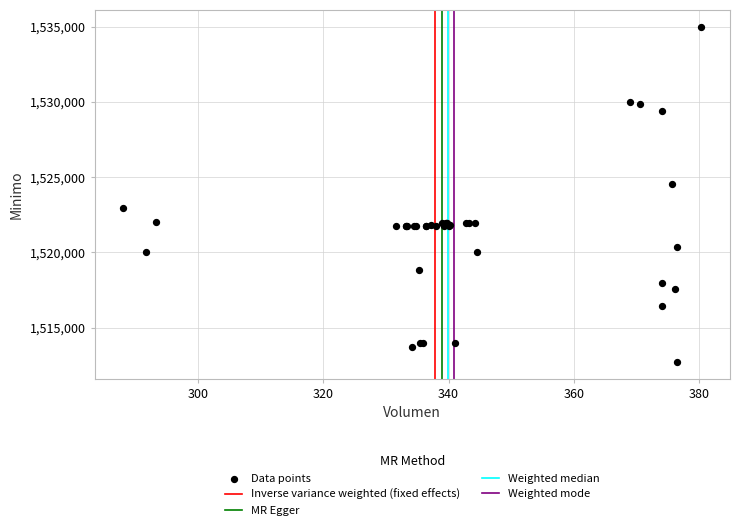

What Y value in the scatter plot is closest to 1523862?

1524513